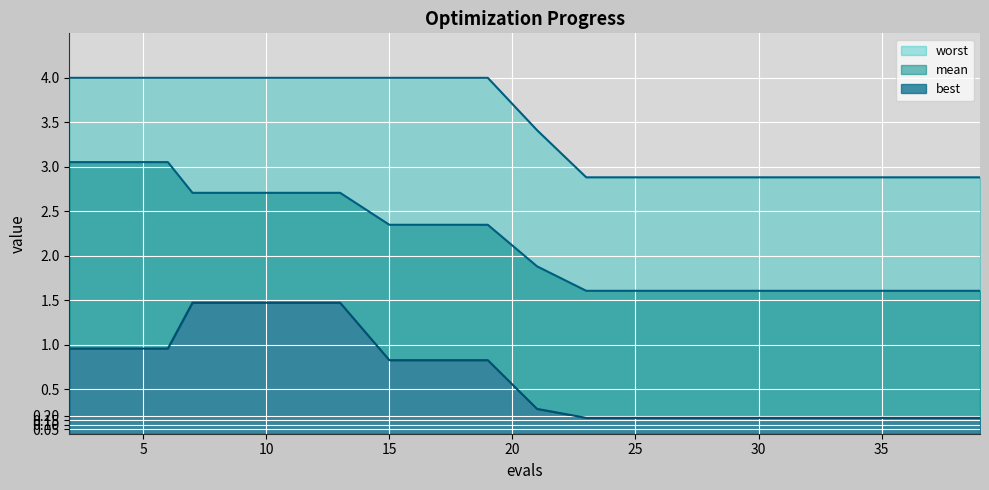

At which category is the sum across all series the highest?

7